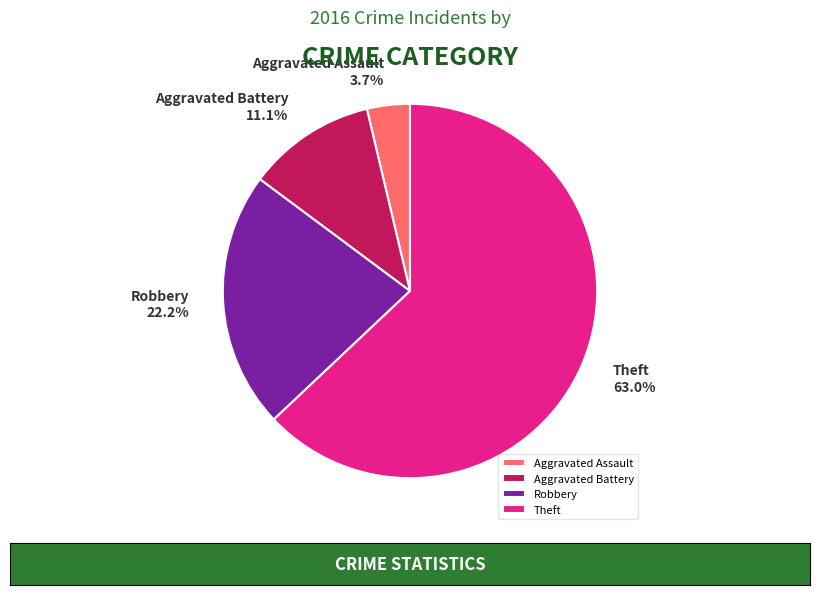

What is the total percentage of Robbery and Aggravated Assault?

25.9%